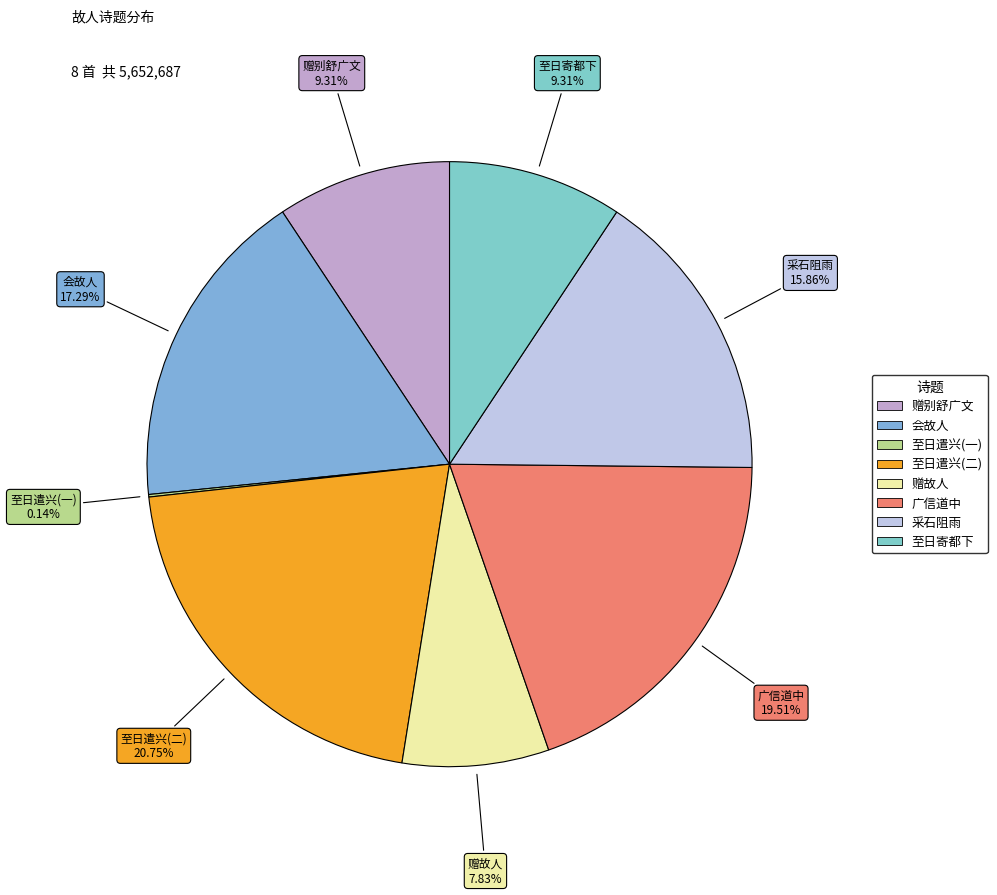

To the nearest percent, what is the average slice percentage?

12%